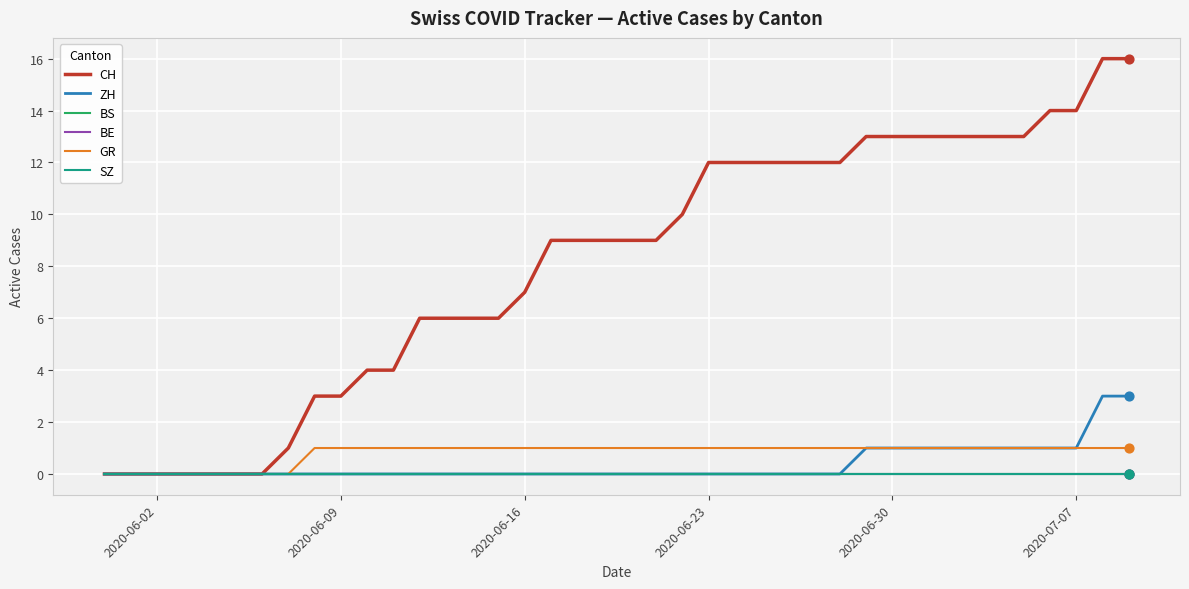

Is this an area chart (filled region under the line)?

No